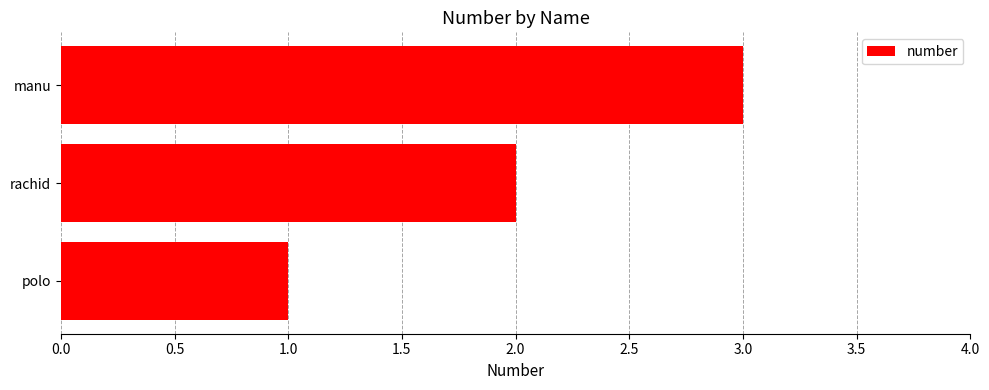

Is it true that the value at manu is 1?

False